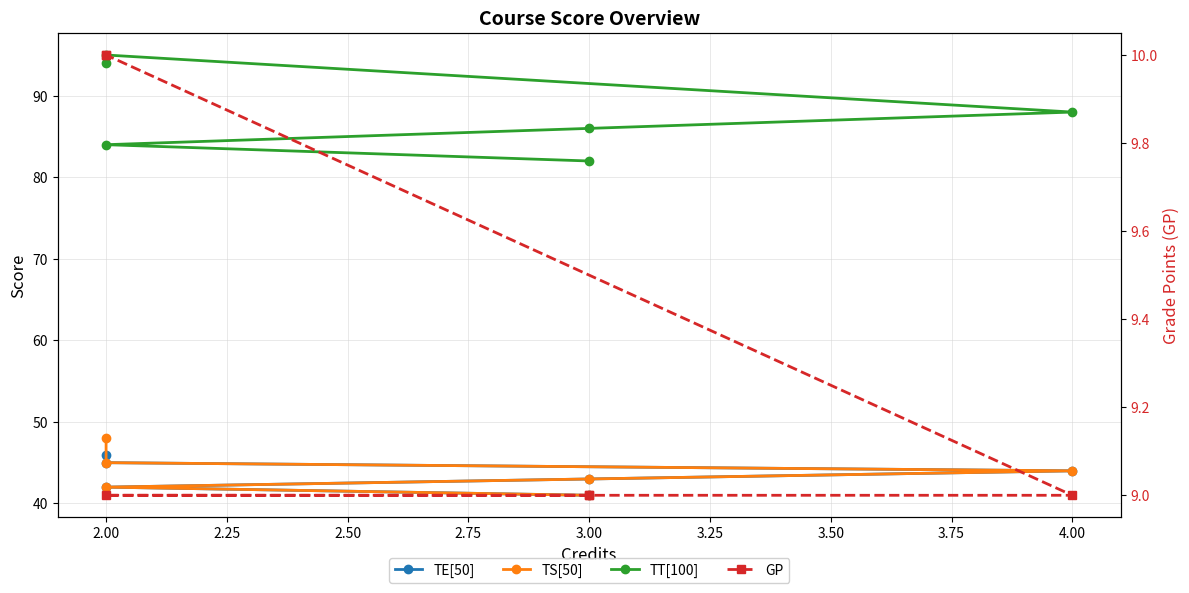

How many lines are shown in the chart?

4